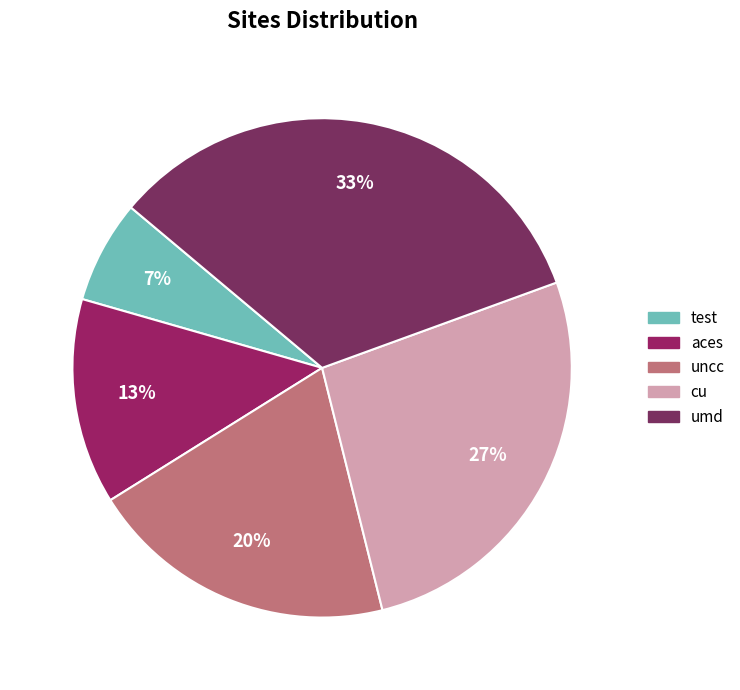

How many segments does this pie chart have?

5